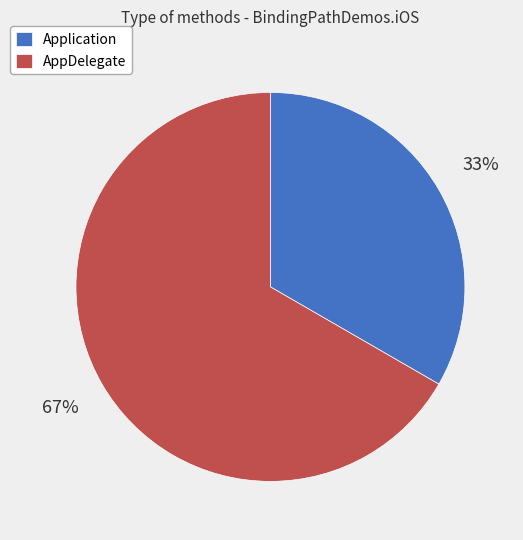

Is it true that AppDelegate is 81% of the pie?

False